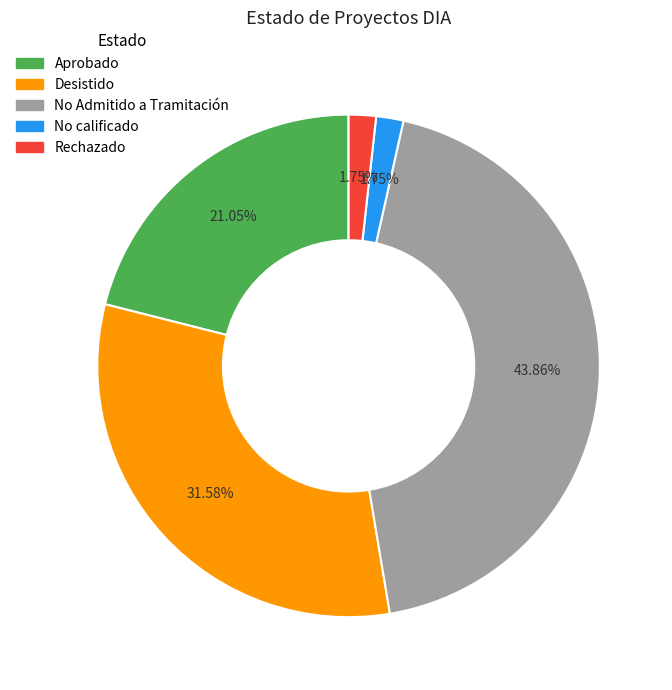

What is the ratio of the value at Rechazado to the value at No calificado?

1.0